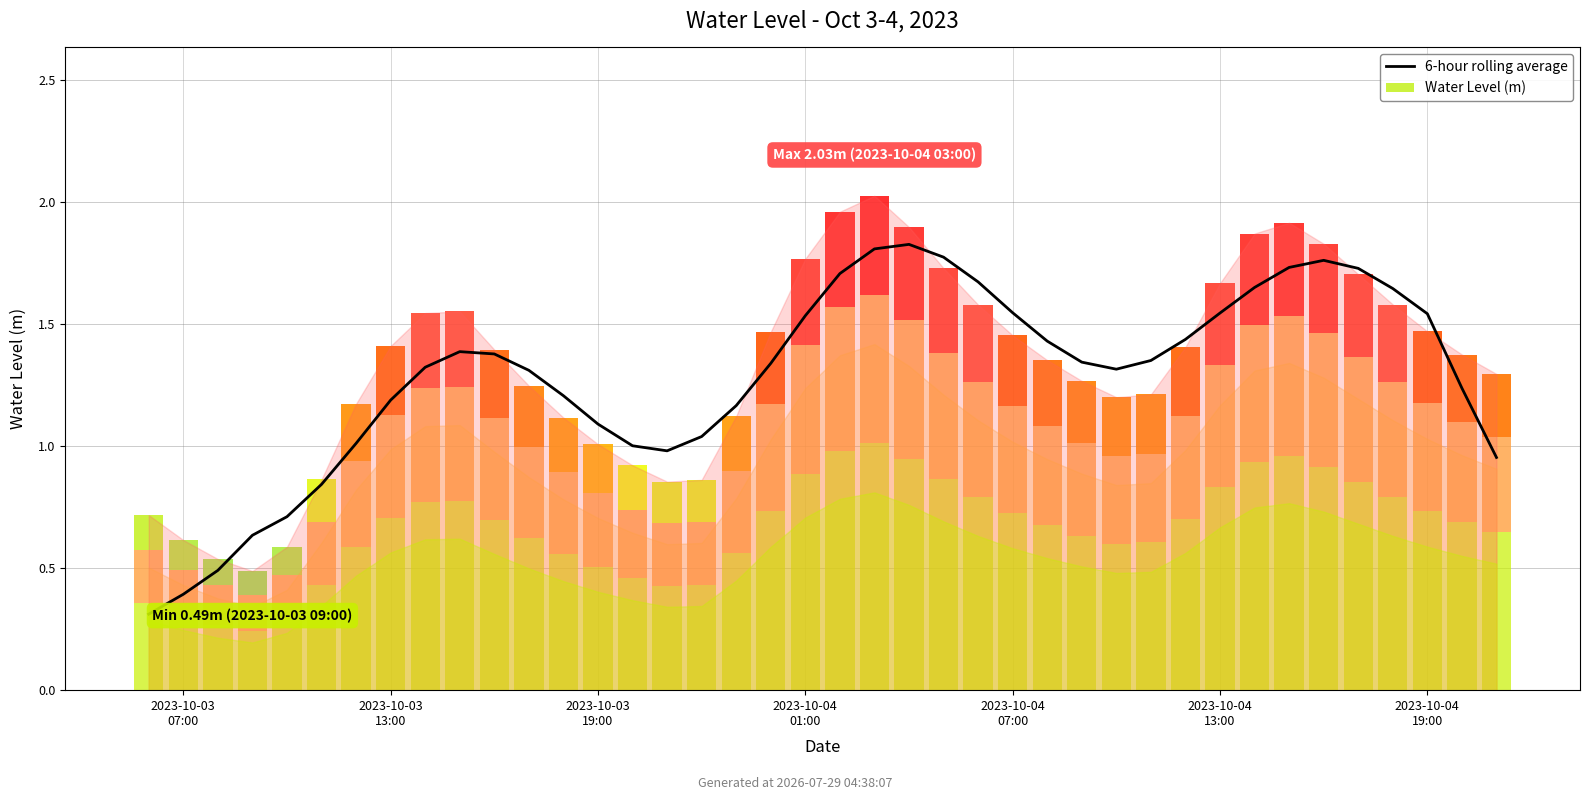

How many values exceed 1?

32